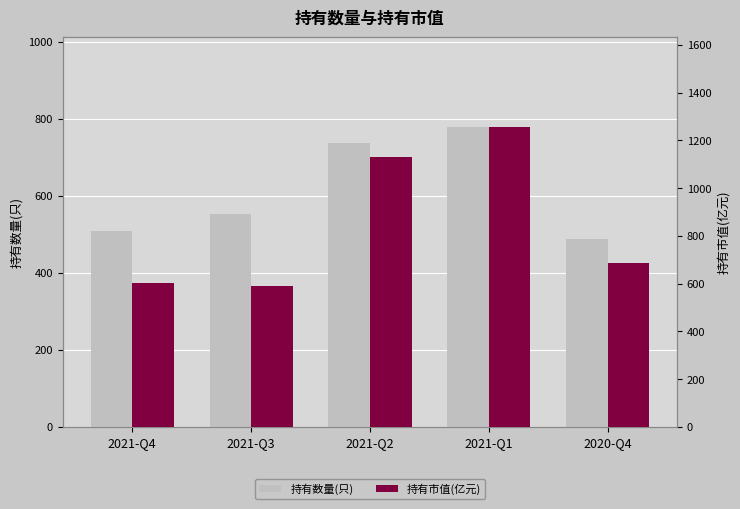

What is the label of the 1st bar from the left?

2021-Q4